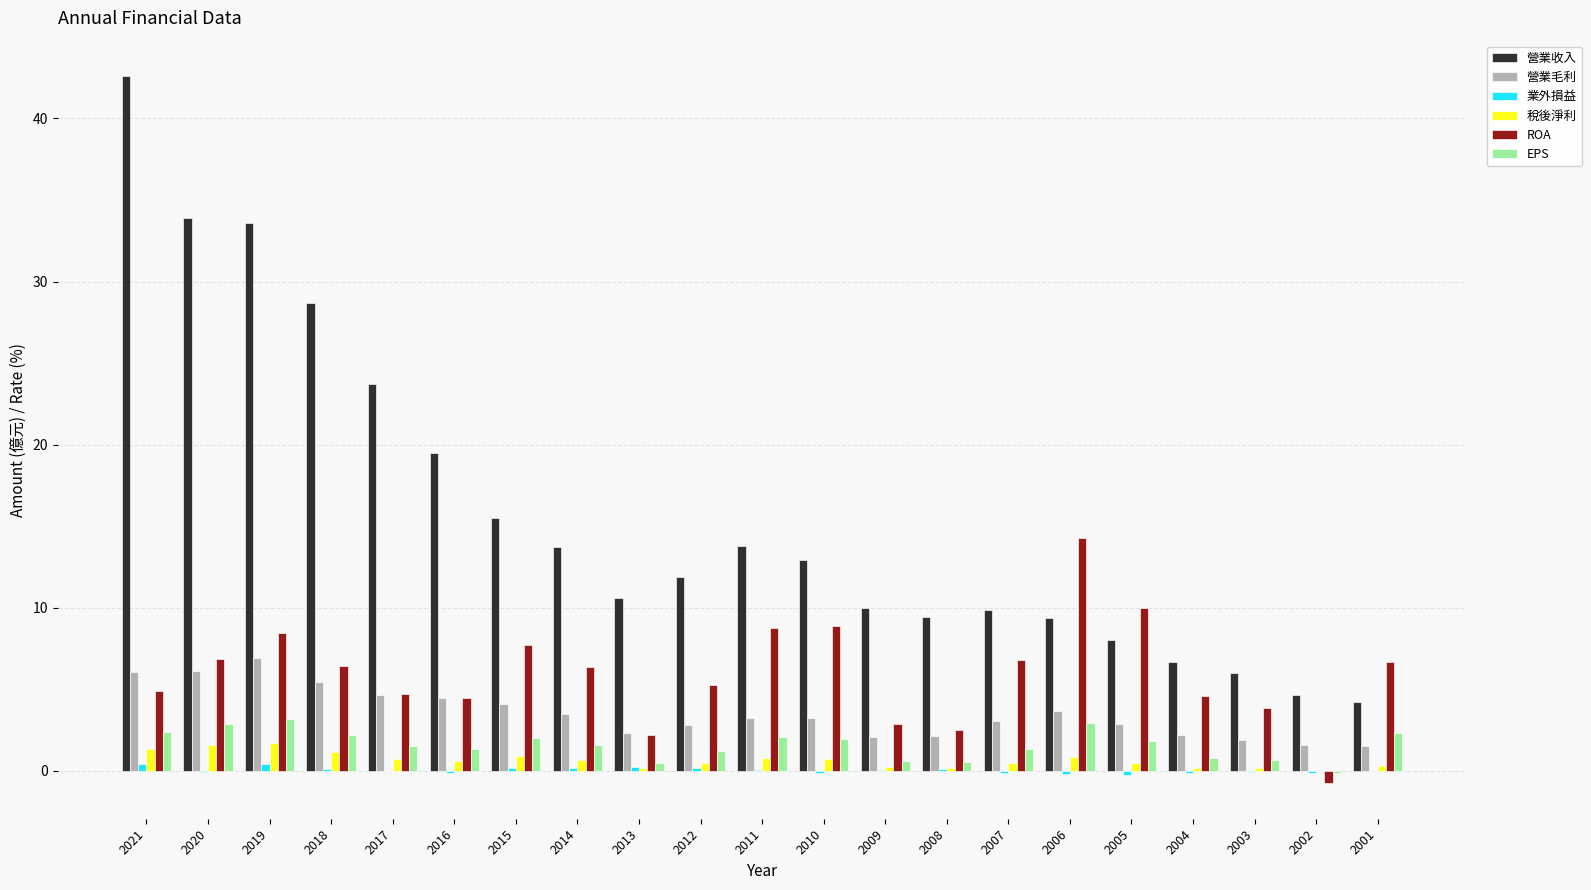

Which series has the largest total across all categories?

營業收入